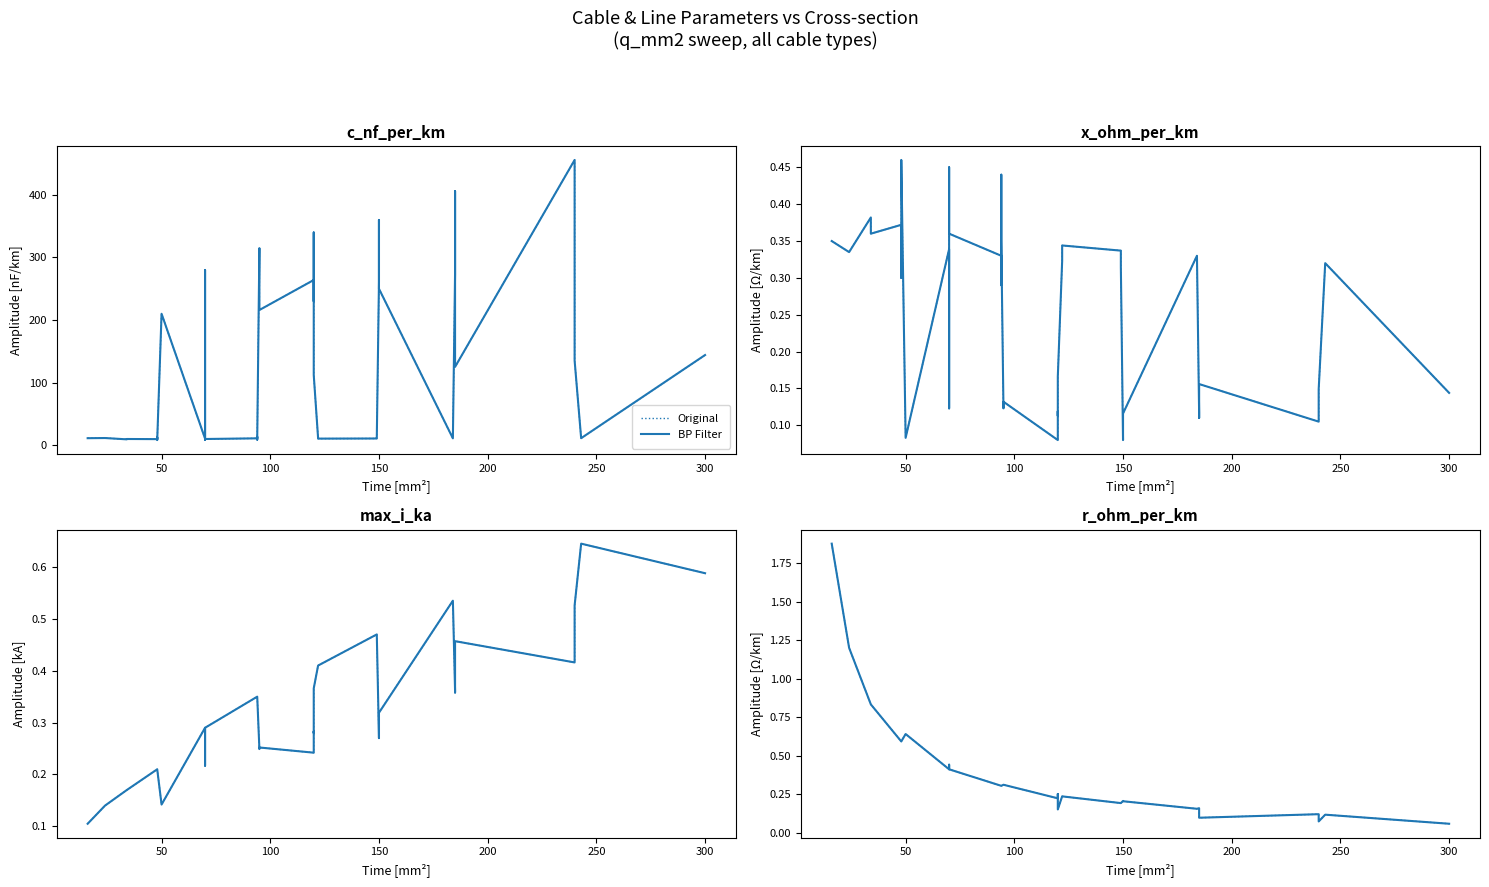

How many lines are shown in the chart?

2